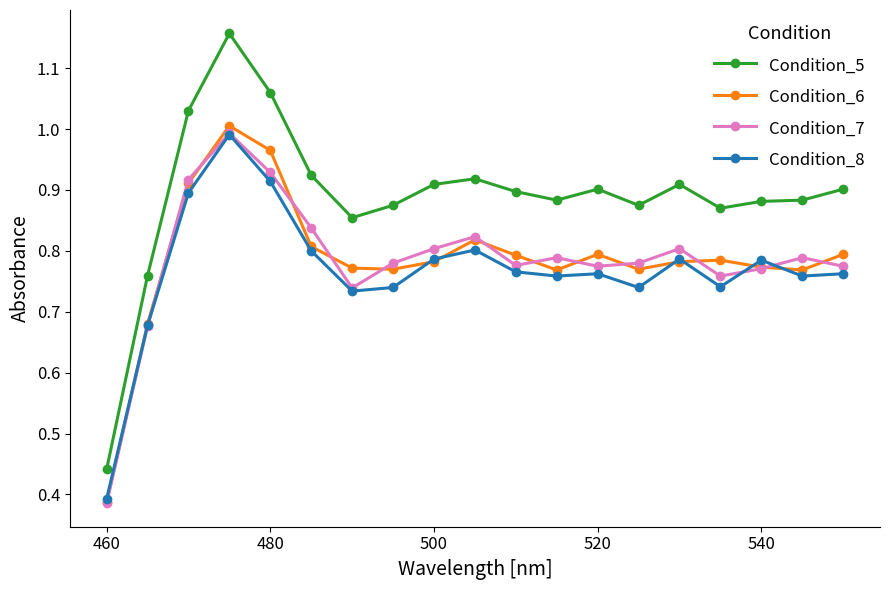

True or false: Condition_6 has more than 1 interior local peaks.

True